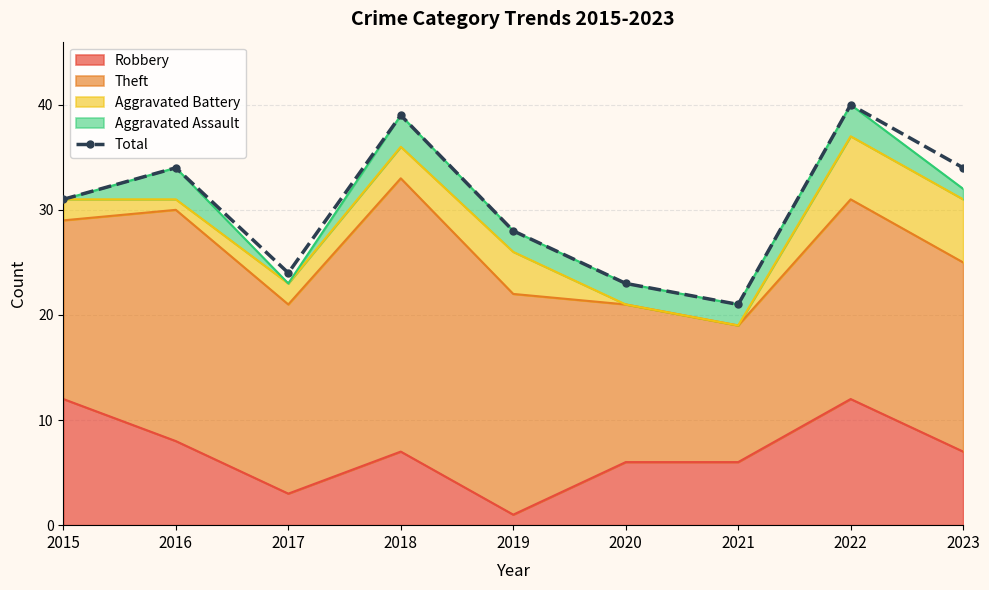

List the labels in order of value, smallest first.

2021, 2020, 2017, 2019, 2015, 2016, 2023, 2018, 2022